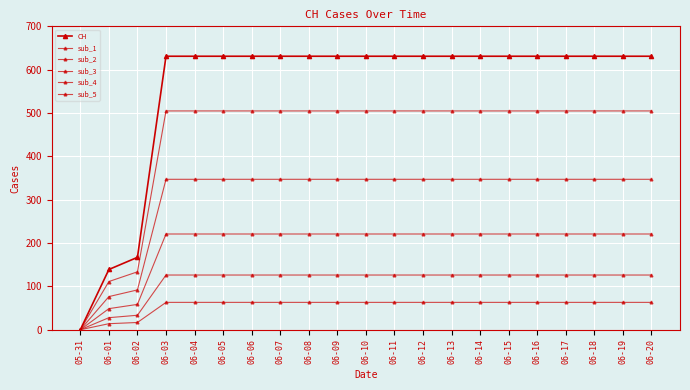

What is the spread (max minus min) of values at 06-06?

567.9